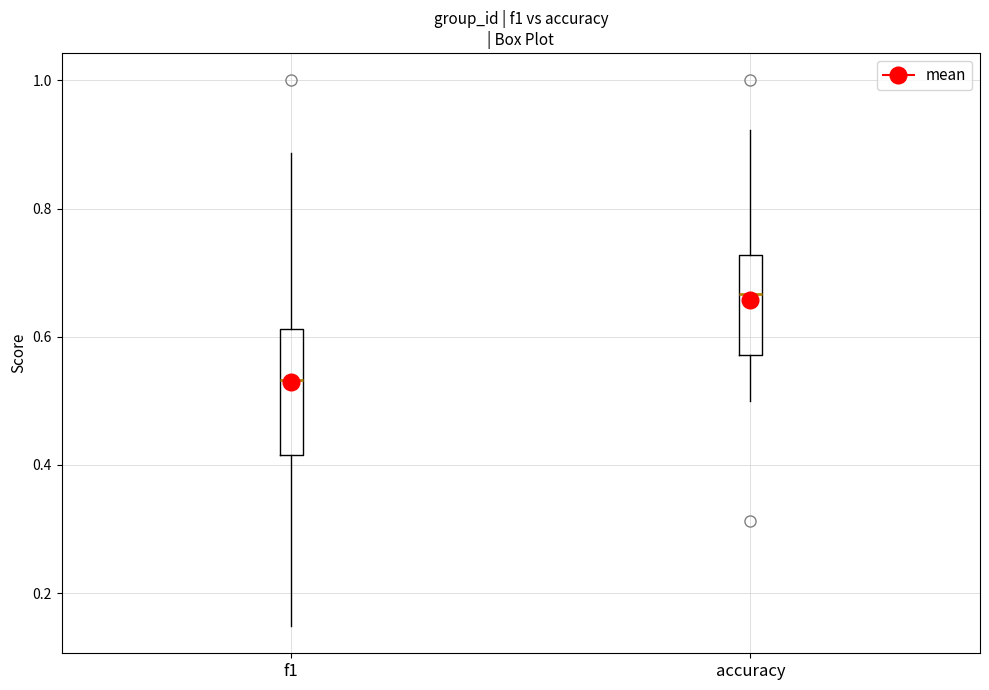

Reading left to right, transcribe this box plot: for each box, give where its median line is, the range the box spans, and where its two whiskers end, as read against the y-axis. The values are not printed on the chart, so give them approximately, as read against the axis.

f1: median 0.54, box 0.42 to 0.62, whiskers 0.14 to 0.88
accuracy: median 0.66, box 0.58 to 0.72, whiskers 0.50 to 0.92